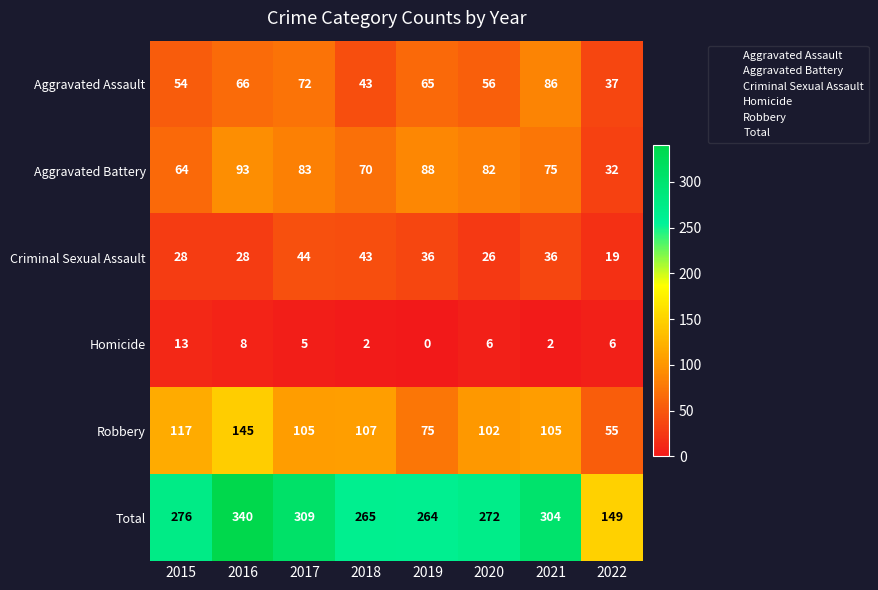

What is the sum of all Criminal Sexual Assault values?

260